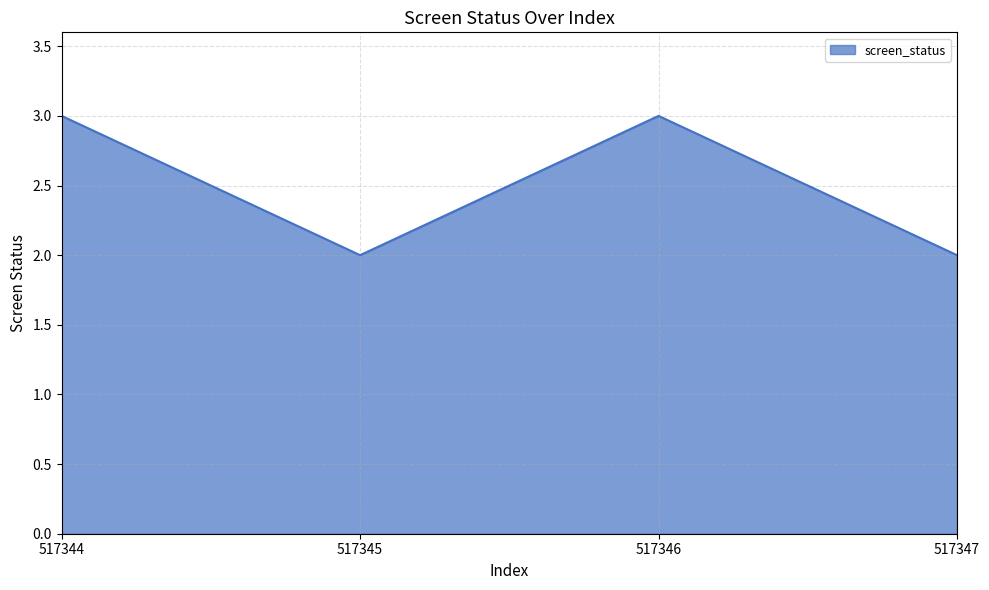

Does the chart display data point markers on the line(s)?

No